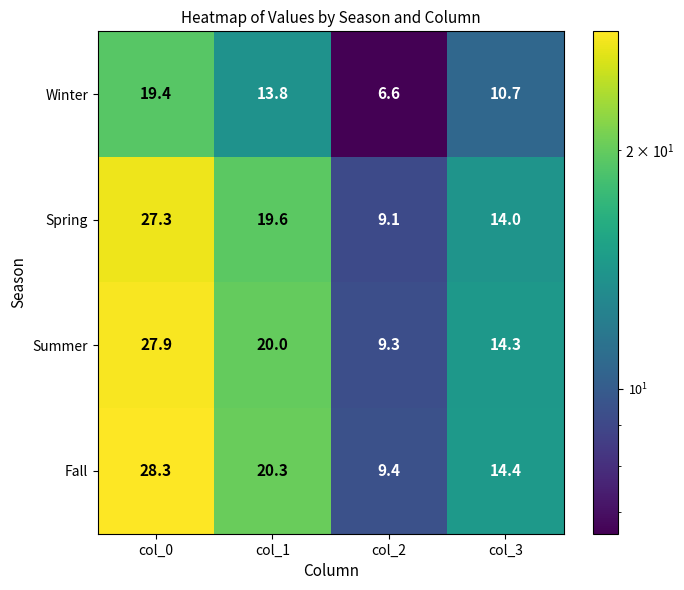

What is the difference between the second highest and minimum values in the Spring series?

10.5